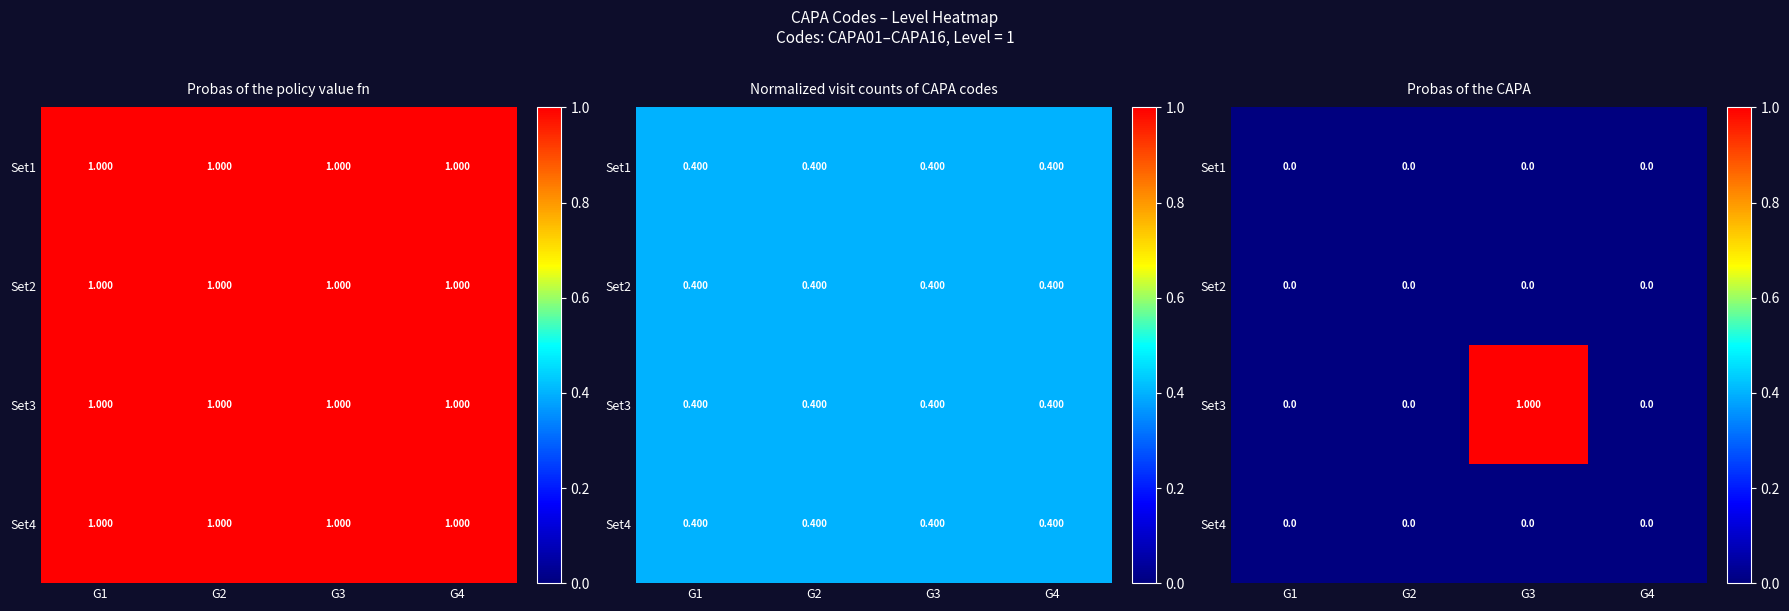

At how many categories does at least one series exceed 0?

1